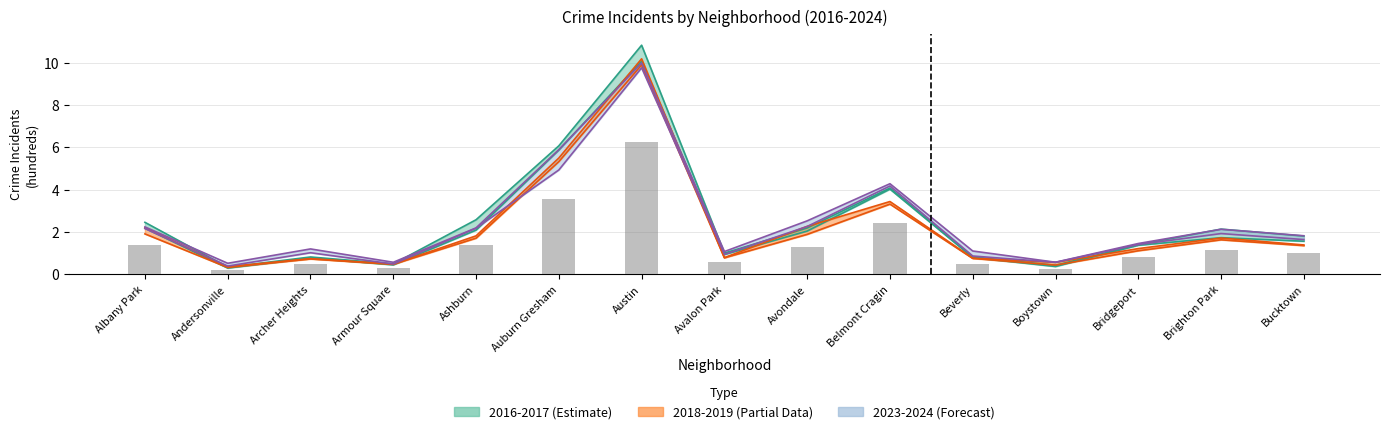

What is the value of the 2017 bar at the 4th from the left?

0.5